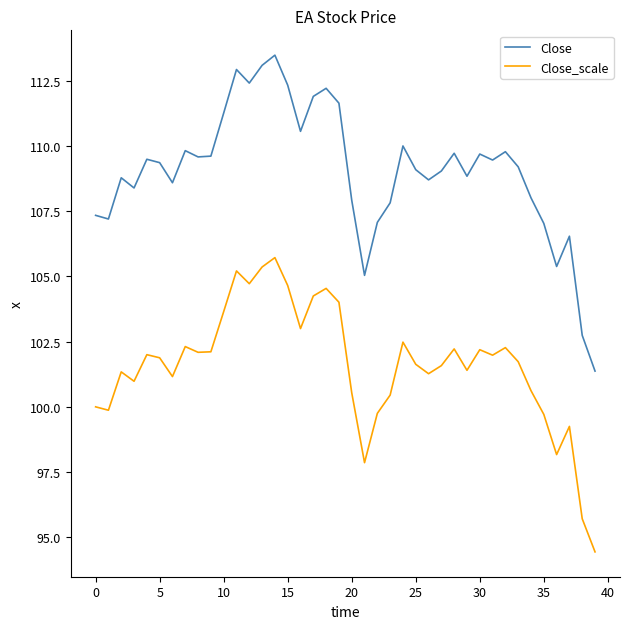

Which series has the widest spread of values?

Close